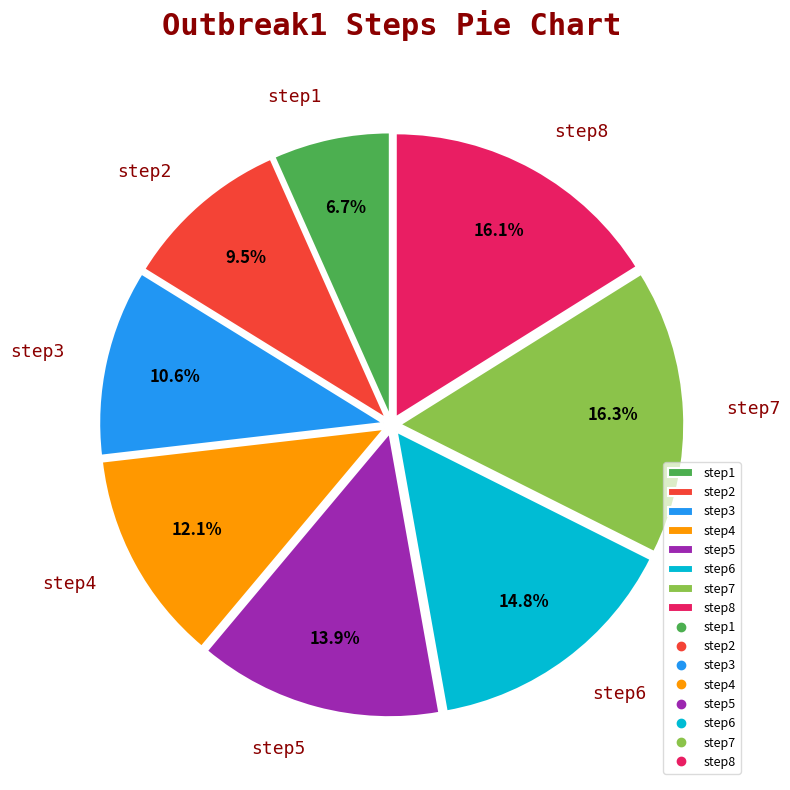

What percentage is NOT represented by step4?

87.9%